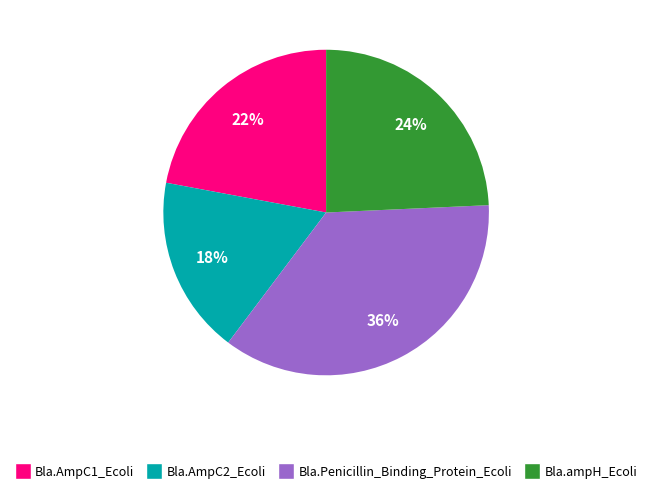

The Bla.ampH_Ecoli slice represents 24% of the pie. True or false?

True